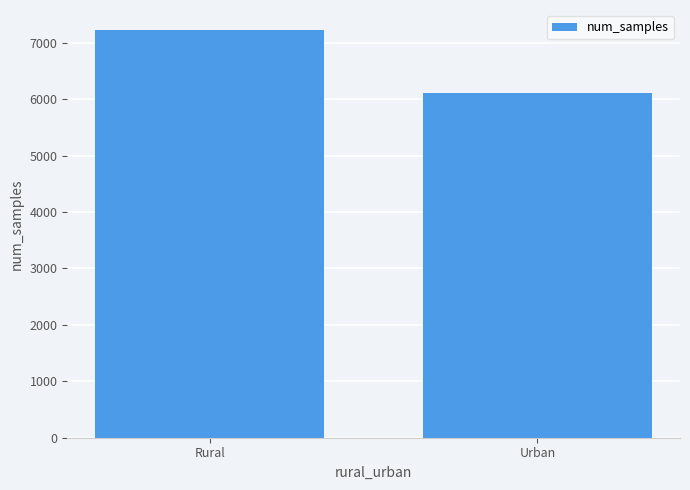

What is the value of the 2nd bar from the left?

6102